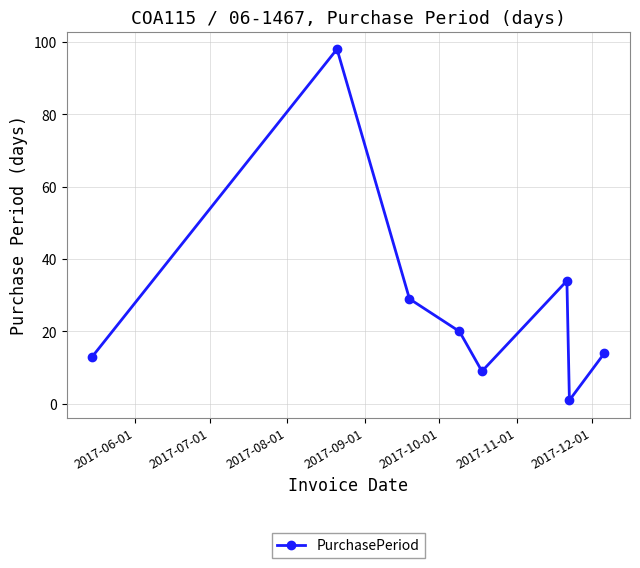

What is the difference between the maximum and minimum values?

97